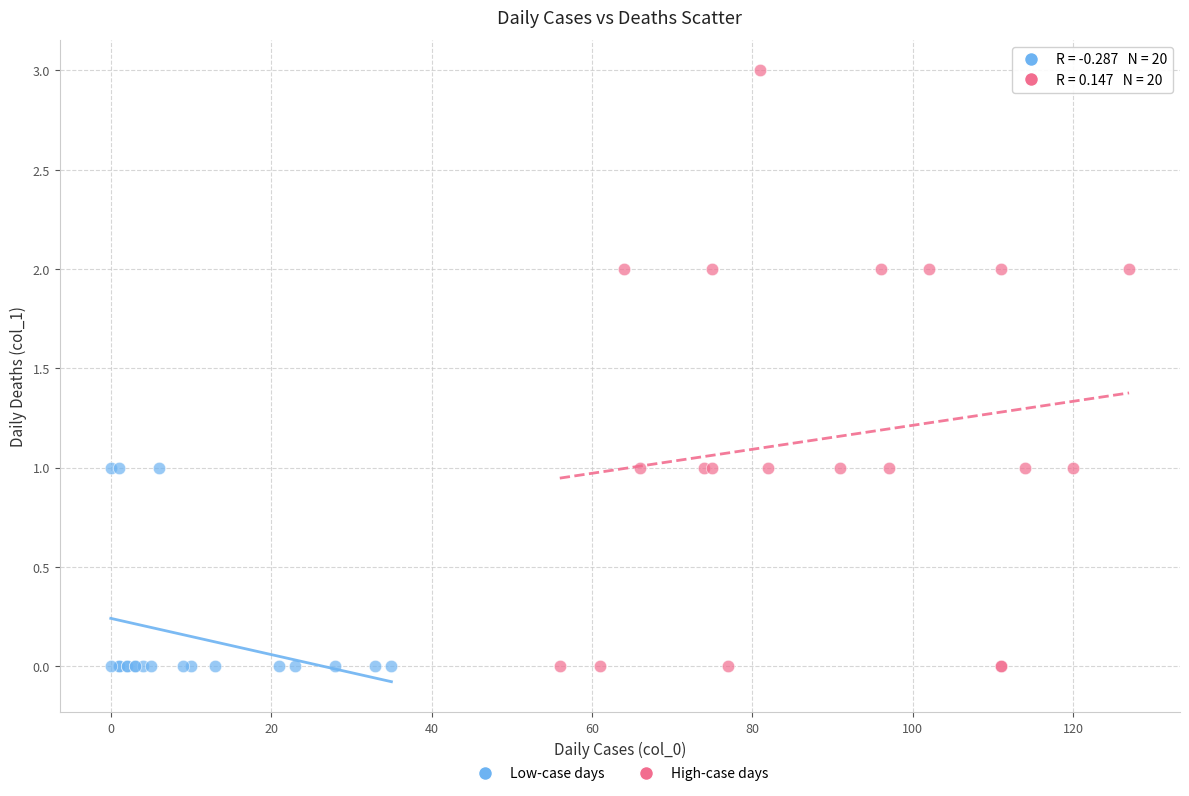

Which series has the largest Y range (max minus min)?

High-case days